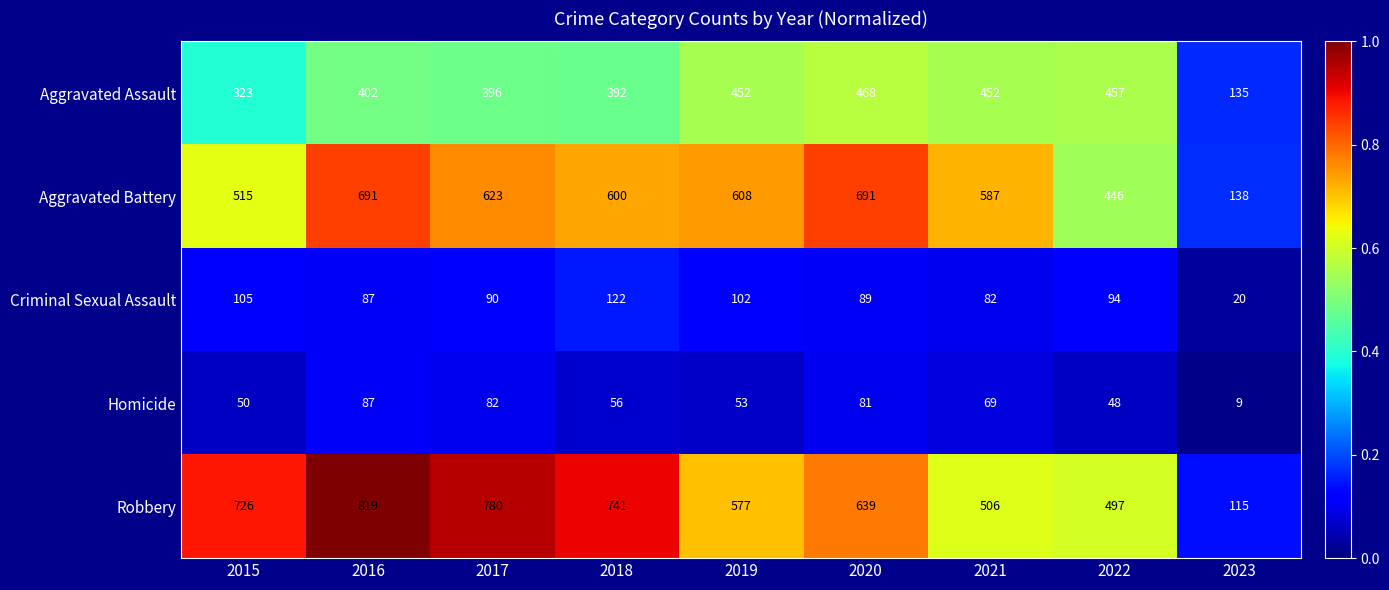

Which series has the largest range (max minus min)?

Robbery